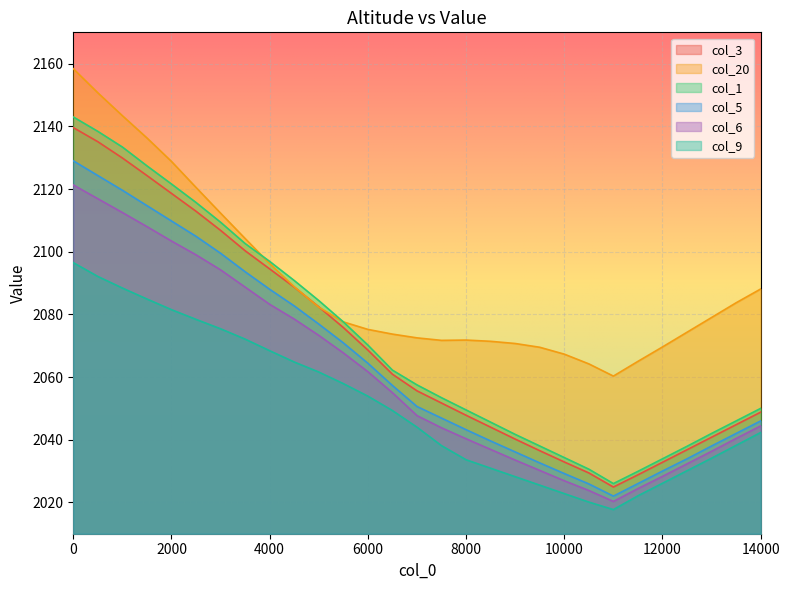

What are all the series names shown in the legend?

col_3, col_20, col_1, col_5, col_6, col_9